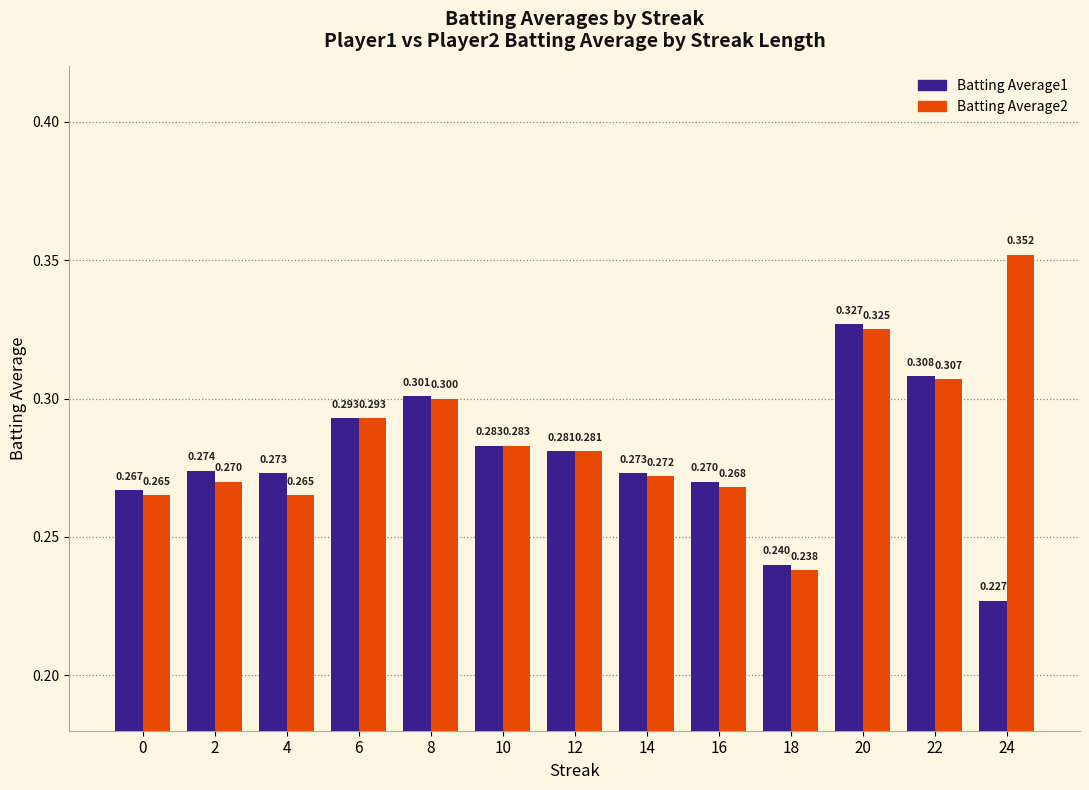

How many groups of bars are there?

13